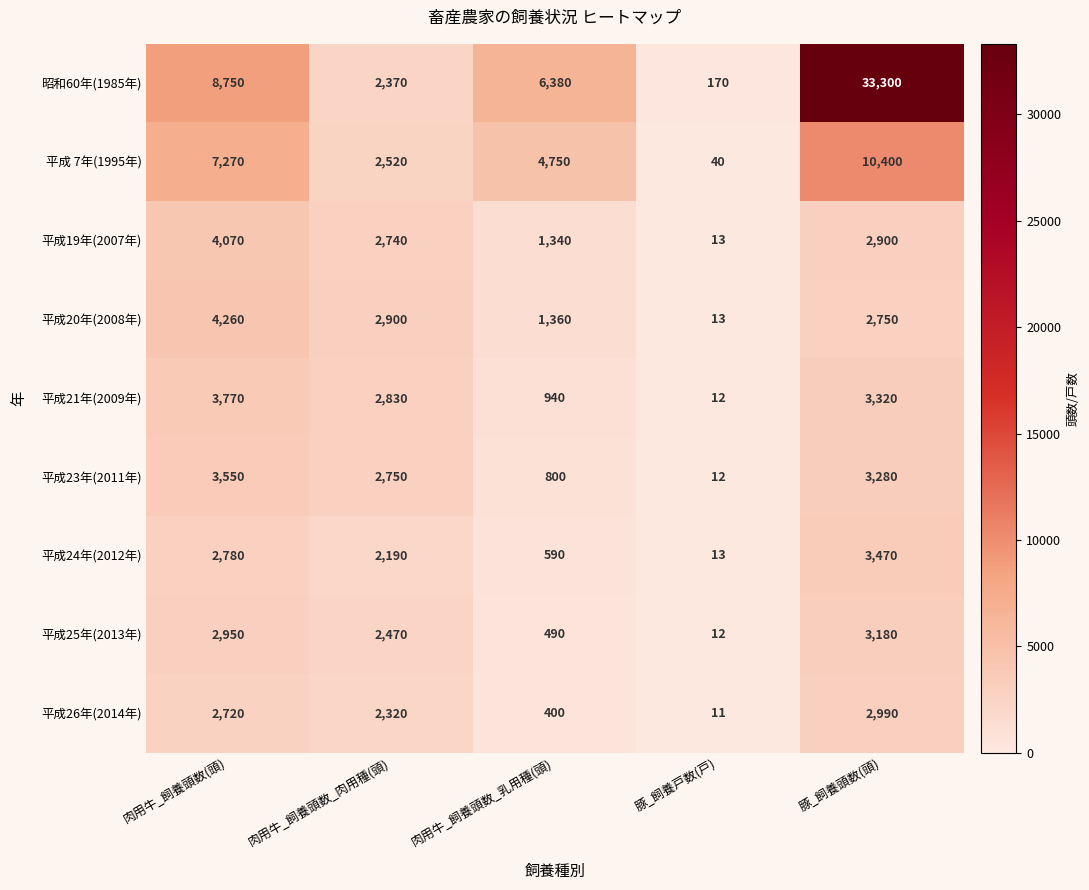

What is the smallest value displayed?

11